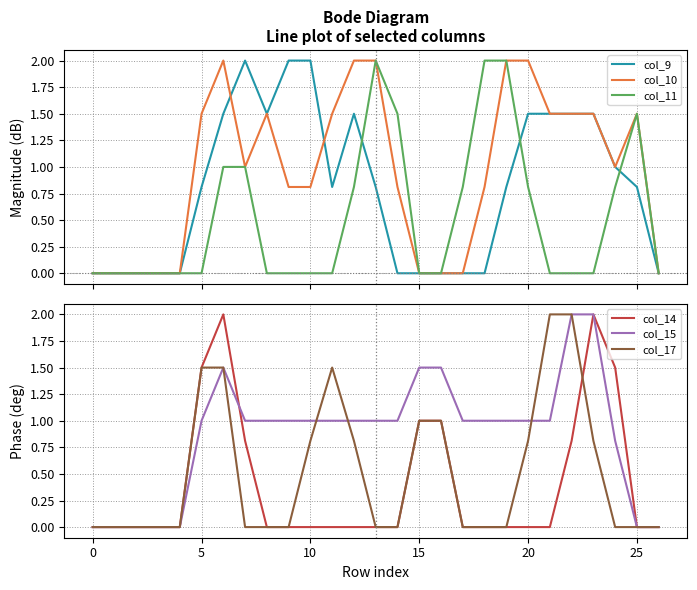

The col_17 series shows -0.6 at 24. True or false?

False